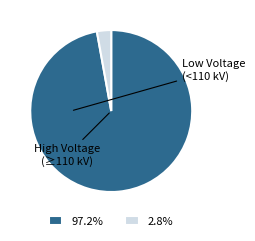

Is there a majority slice in this chart?

Yes